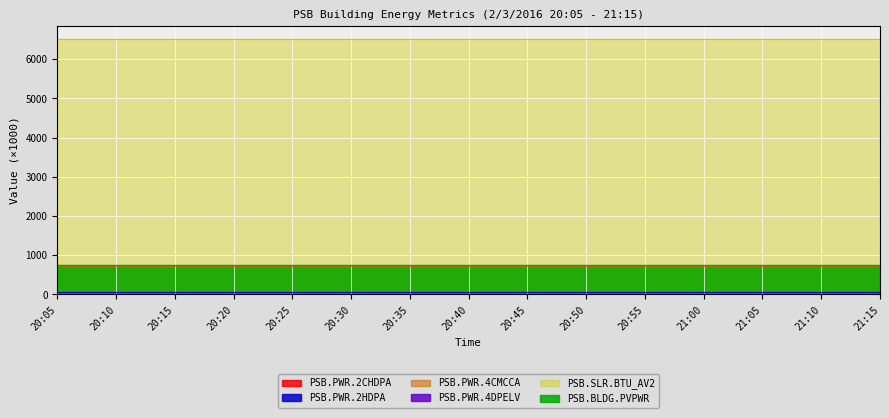

Which series has the largest total across all categories?

PSB.SLR.BTU_AV2